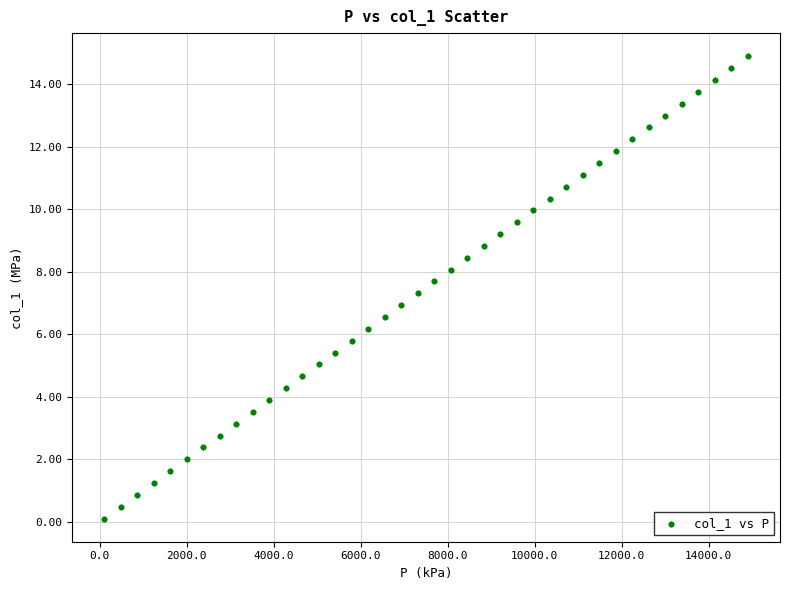

What is the range of Y values (max minus min)?

14.8